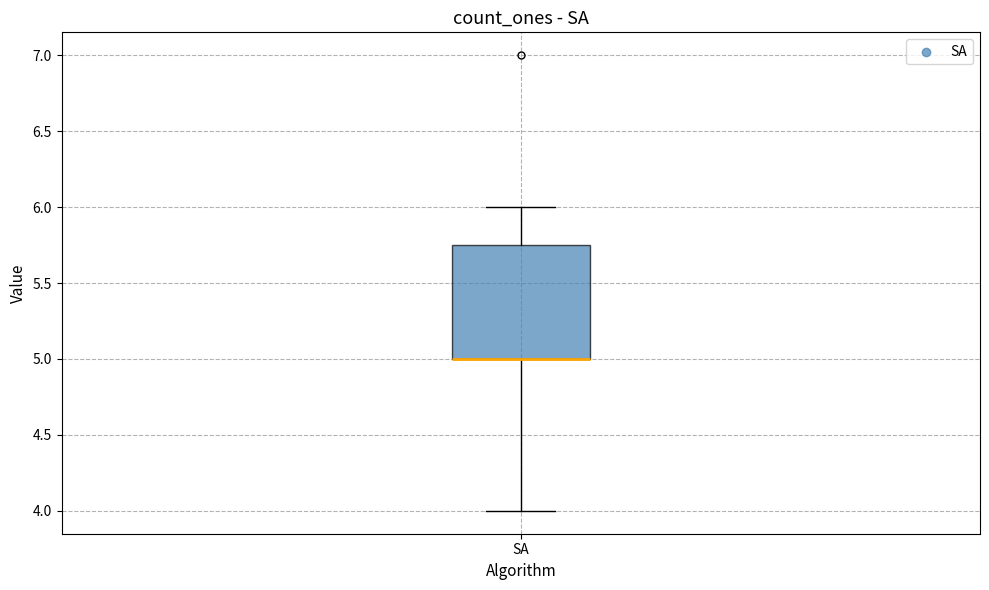

Where does the lower whisker of the box for SA end on the y-axis? The values are not printed on the chart, so give them approximately, as read against the axis.

4.00